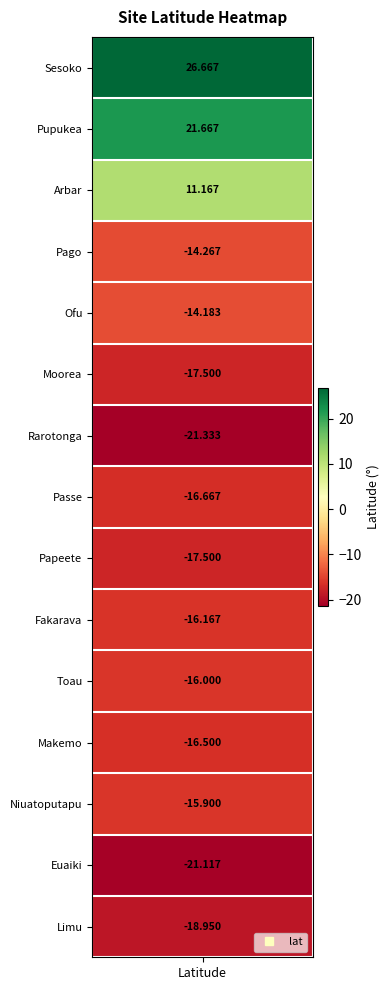

Reading left to right, transcribe all the data shown in this chart.

26.7	21.7	11.2	-14.3	-14.2	-17.5	-21.3	-16.7	-17.5	-16.2	-16.0	-16.5	-15.9	-21.1	-18.9